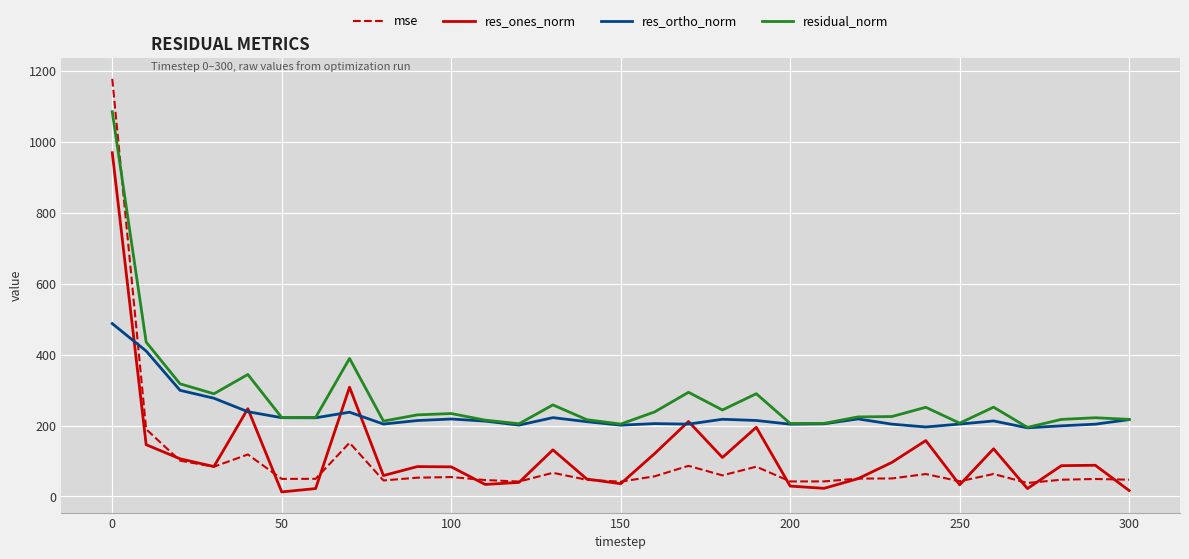

Which series has the largest range (max minus min)?

mse